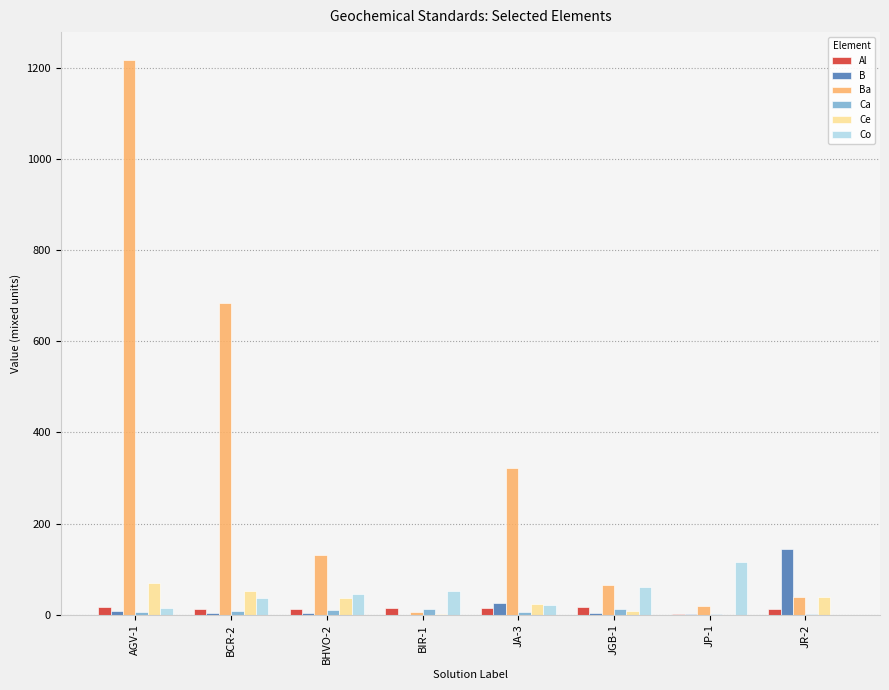

What is the maximum value shown in the chart?

1218.0